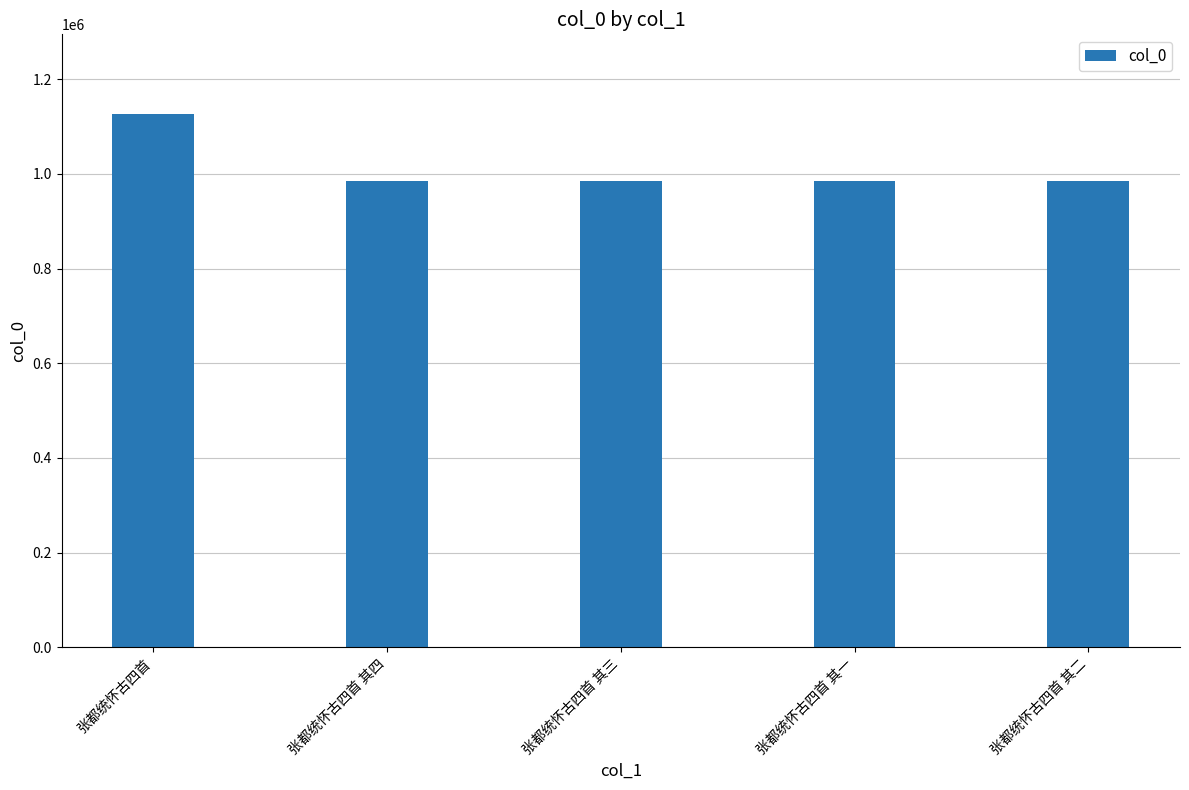

What is the label of the 2nd bar from the right?

张都统怀古四首 其一